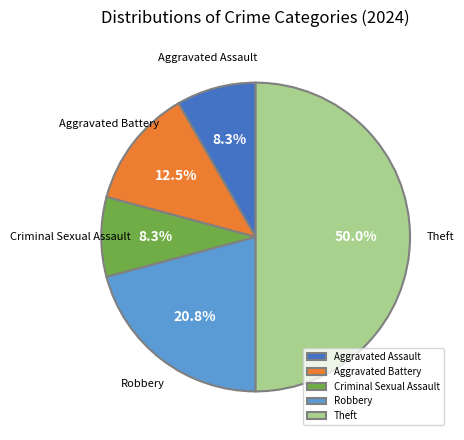

True or false: Theft accounts for 50% of the total.

True